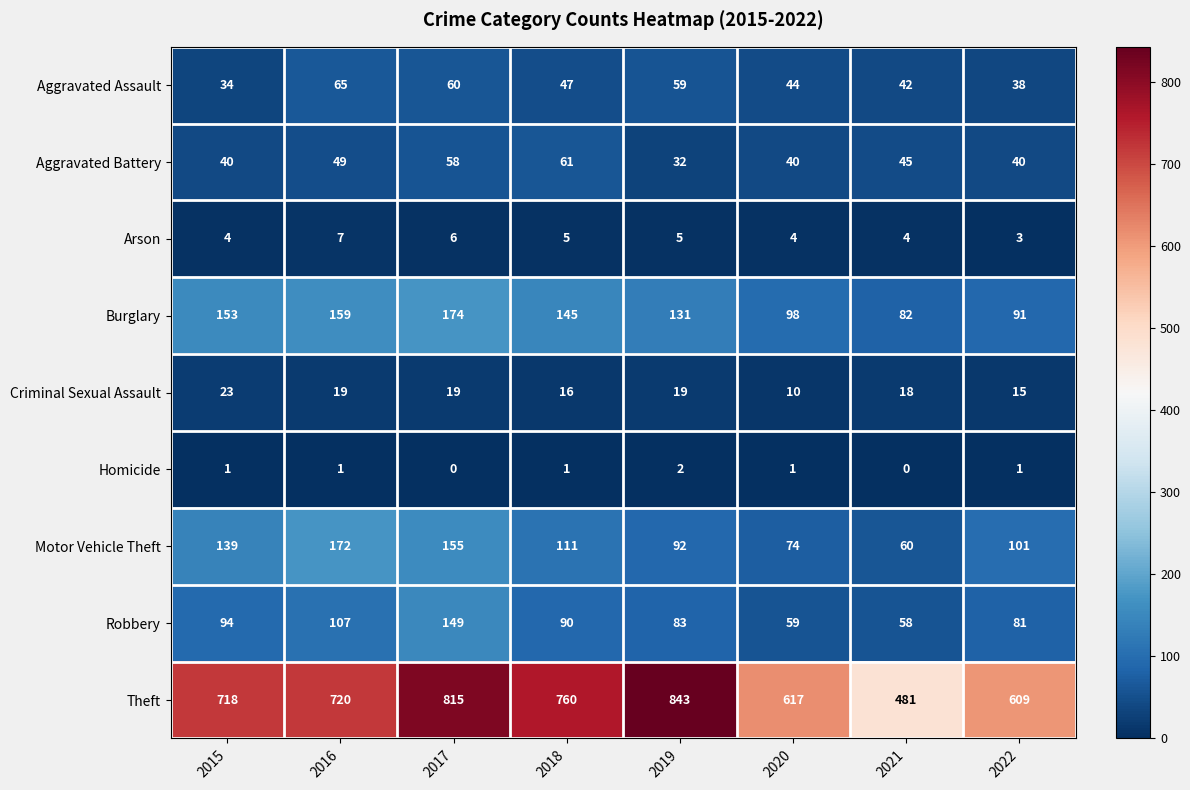

What is the greatest value displayed?

843